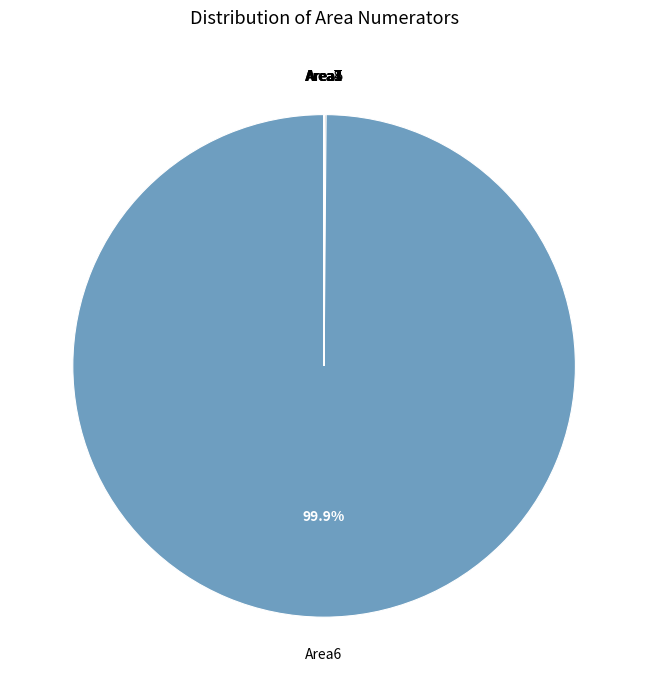

How many segments does this pie chart have?

8